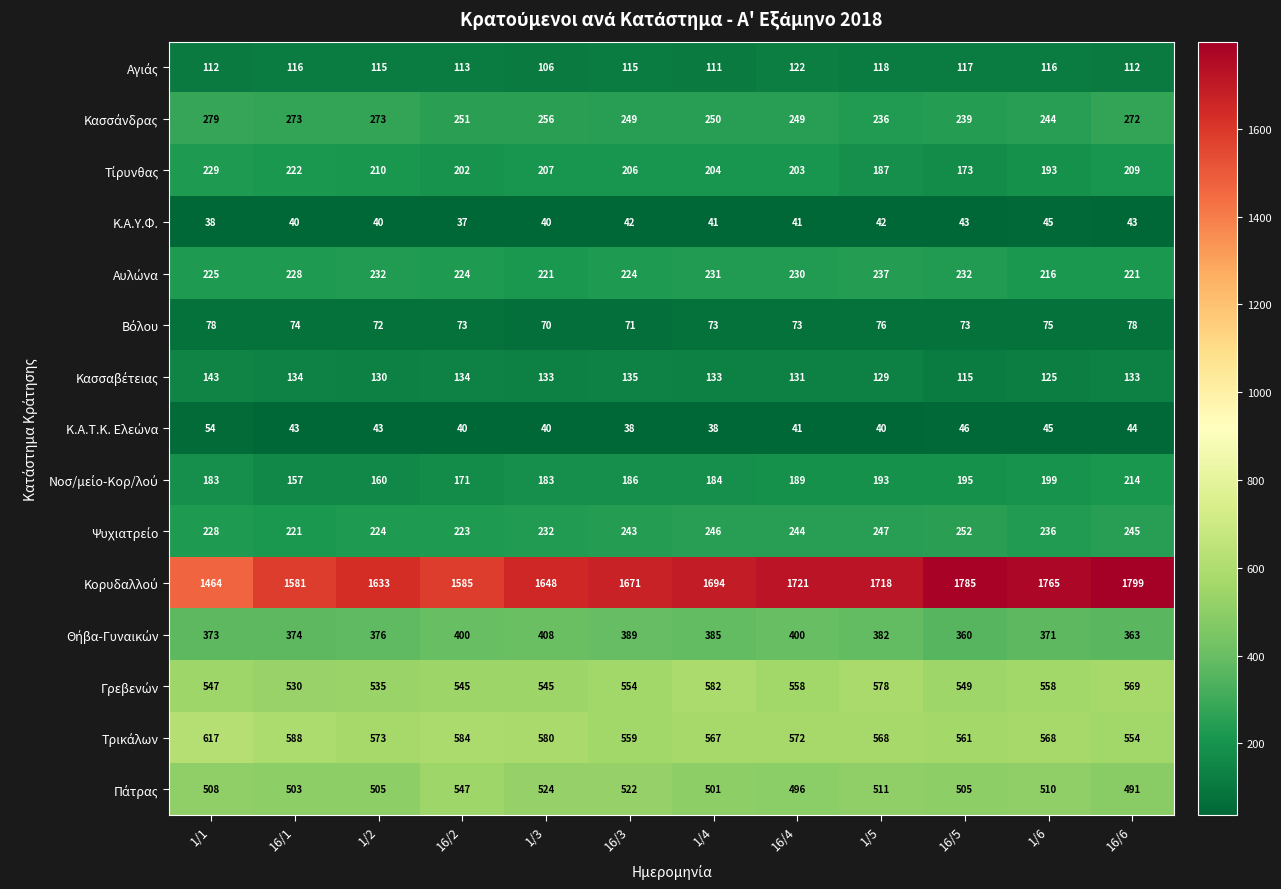

At how many categories does at least one series exceed 1670?

7